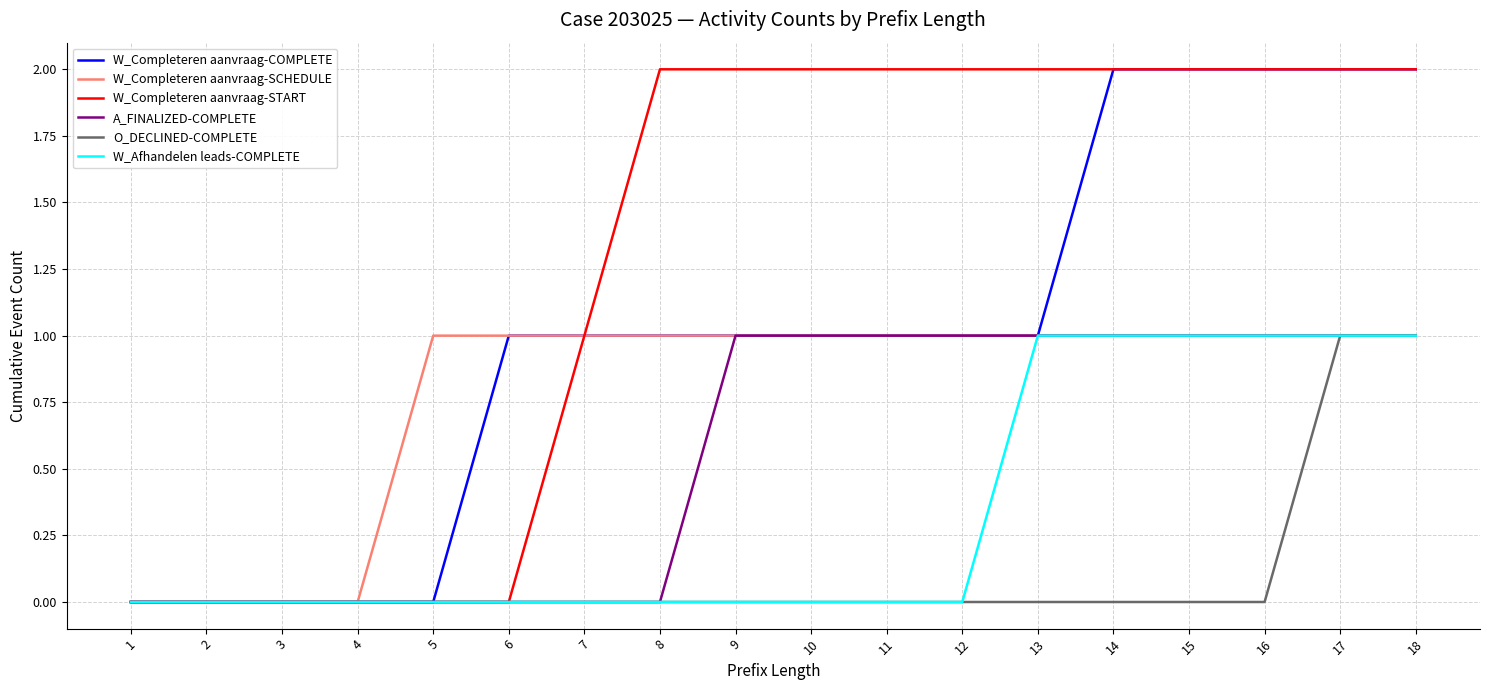

Rank the series by their average value, from highest to lowest.

W_Completeren aanvraag-START, W_Completeren aanvraag-COMPLETE, W_Completeren aanvraag-SCHEDULE, A_FINALIZED-COMPLETE, W_Afhandelen leads-COMPLETE, O_DECLINED-COMPLETE